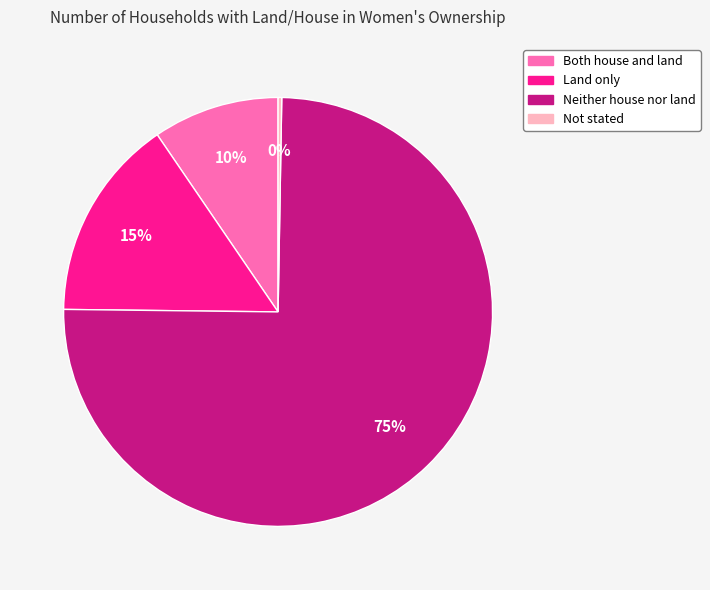

What is the largest slice in the pie chart?

Neither house nor land